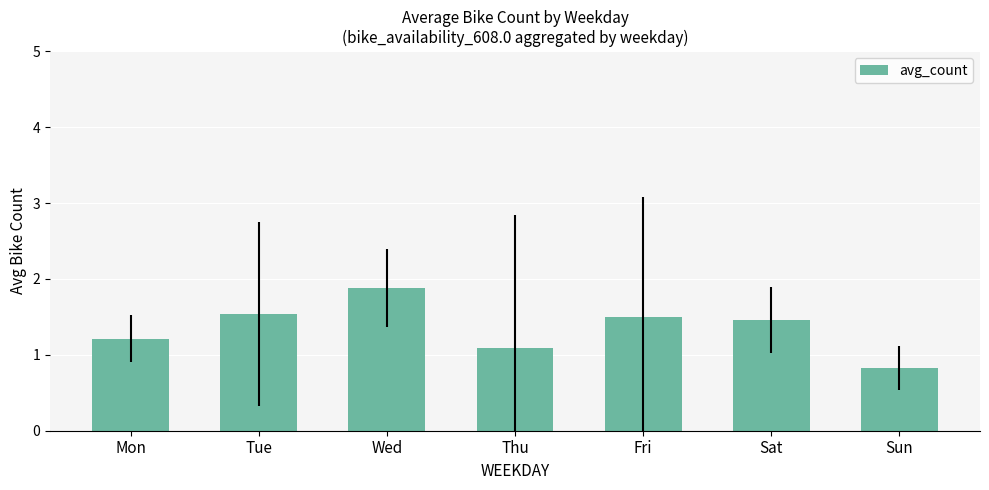

At which category does the chart reach its peak across all series?

Wed